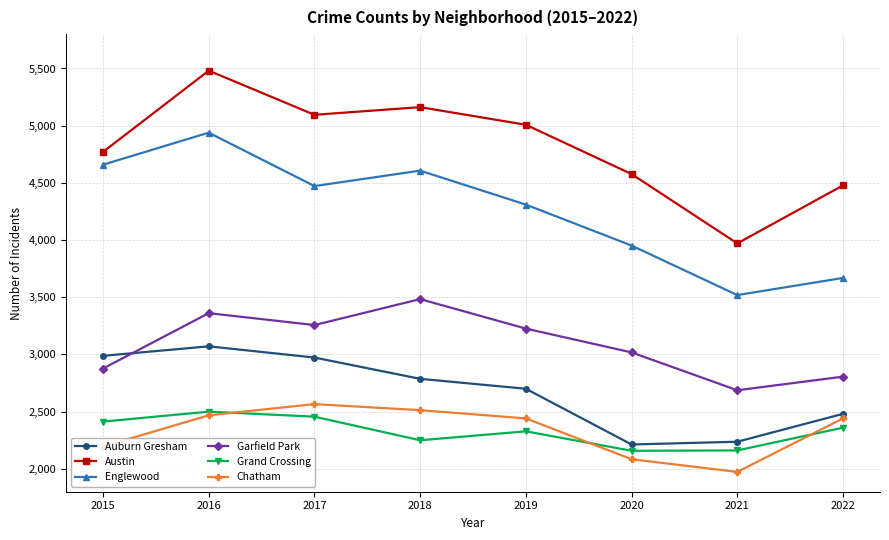

True or false: Grand Crossing and Englewood intersect in this chart.

False